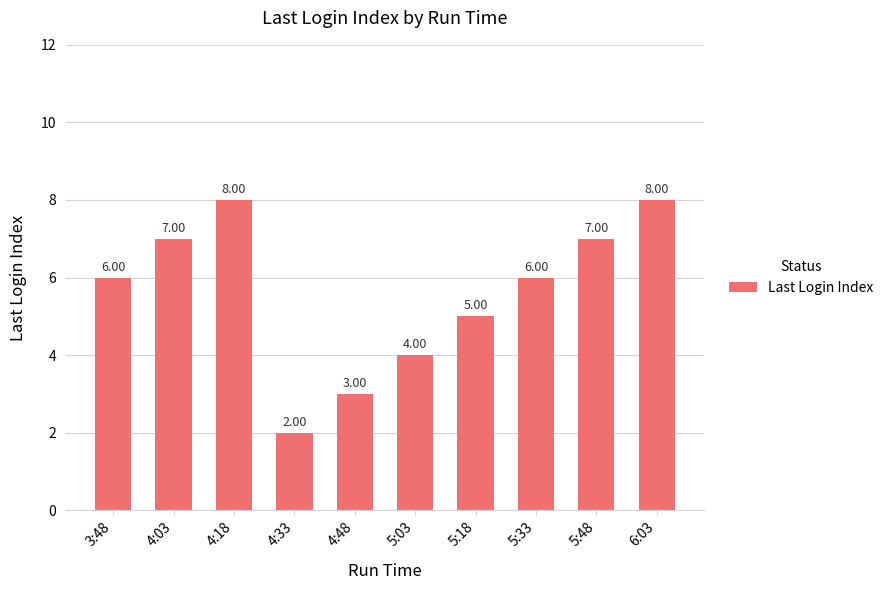

How many values are below 6?

4